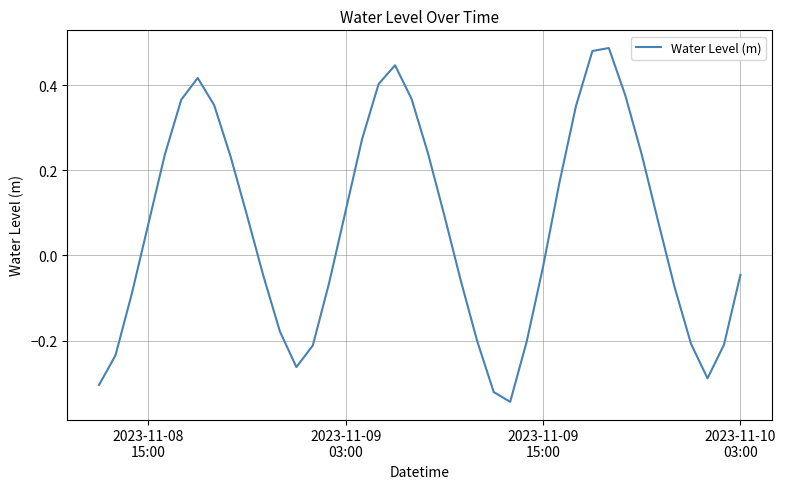

What is the difference between the maximum and minimum values?

0.8